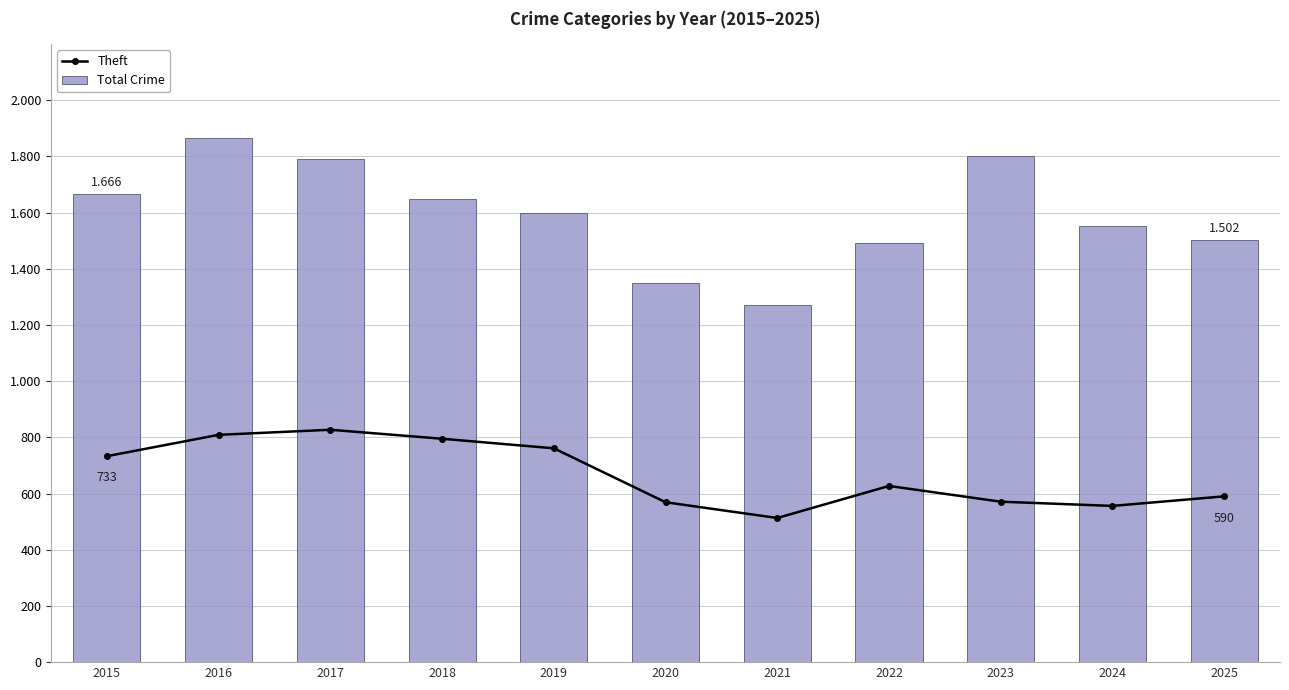

What is the difference between the highest and lowest values at 2023?

1230